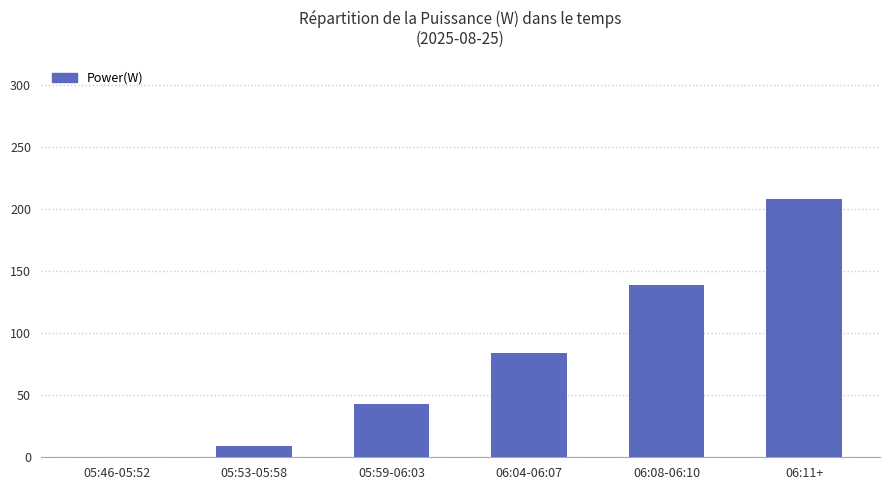

What is the sum of all values?

483